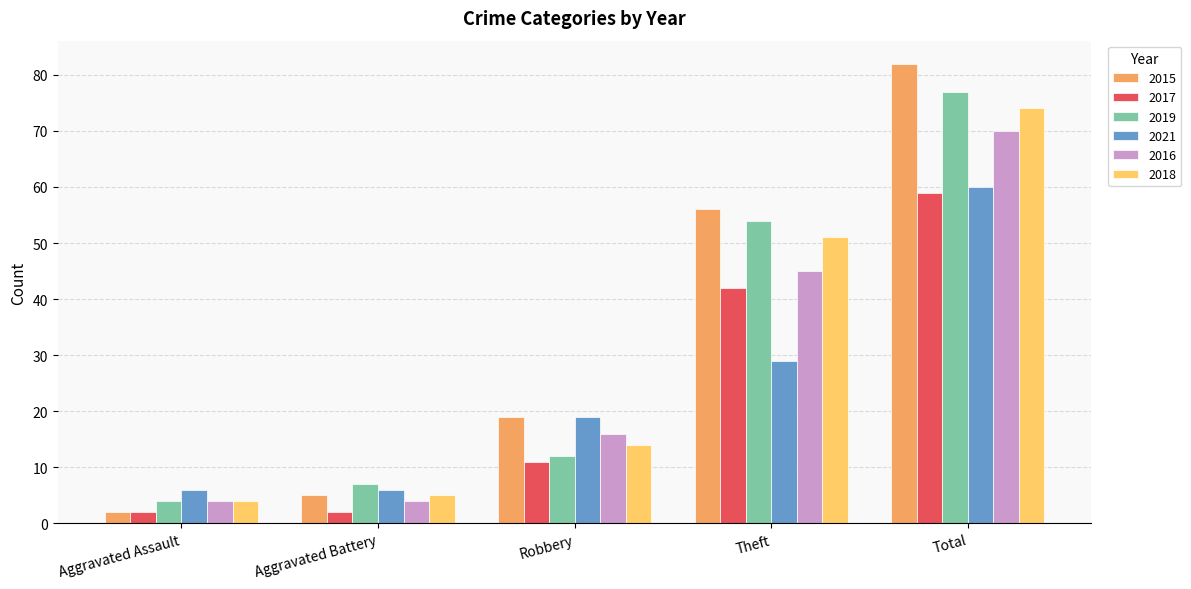

The value of 2021 at Aggravated Assault is 6. True or false?

True